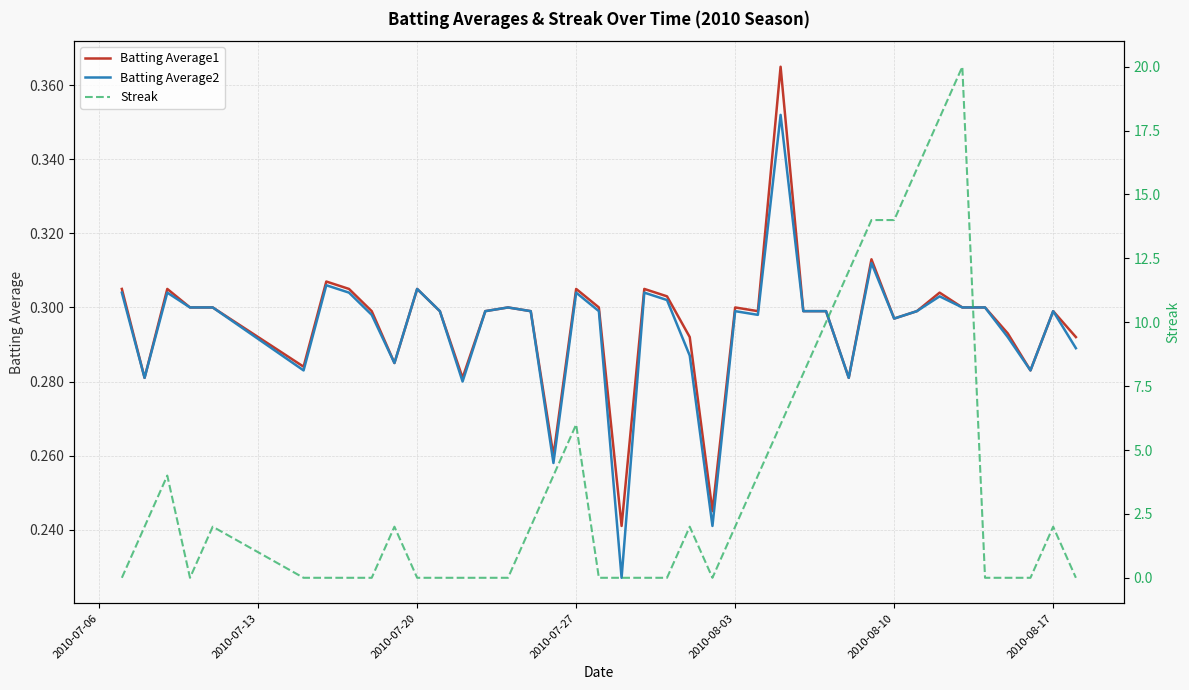

How many interior local valleys does the Batting Average1 series have?

11